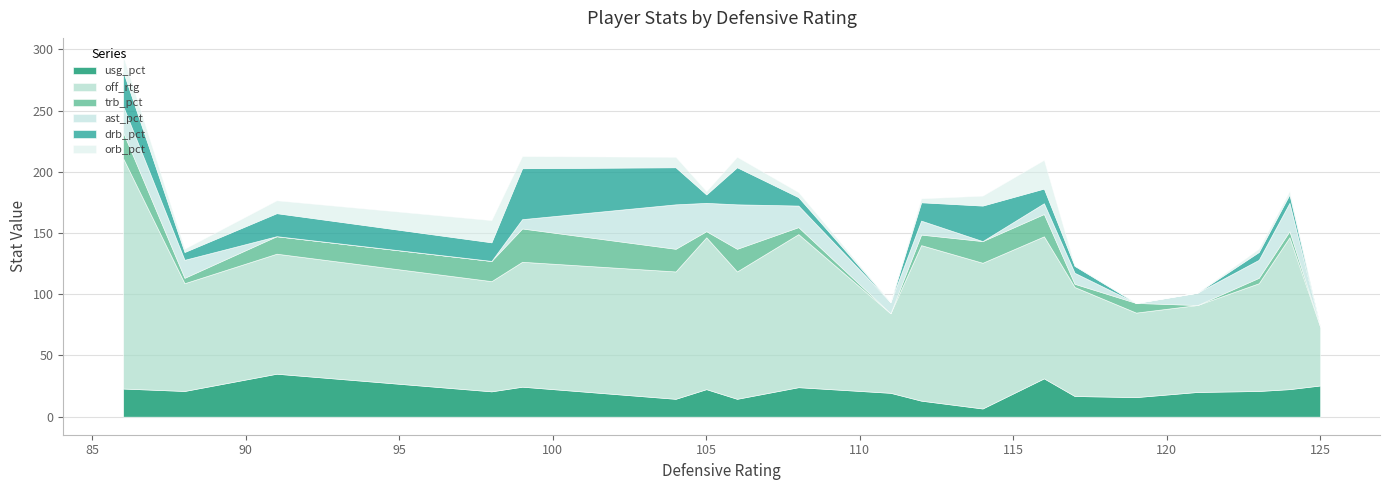

How many values in orb_pct are above zero?

14